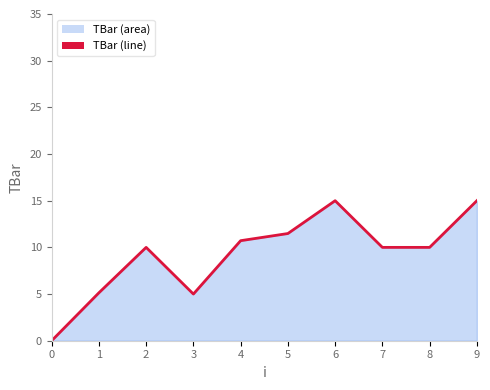

What is the maximum value shown in the chart?

15.0